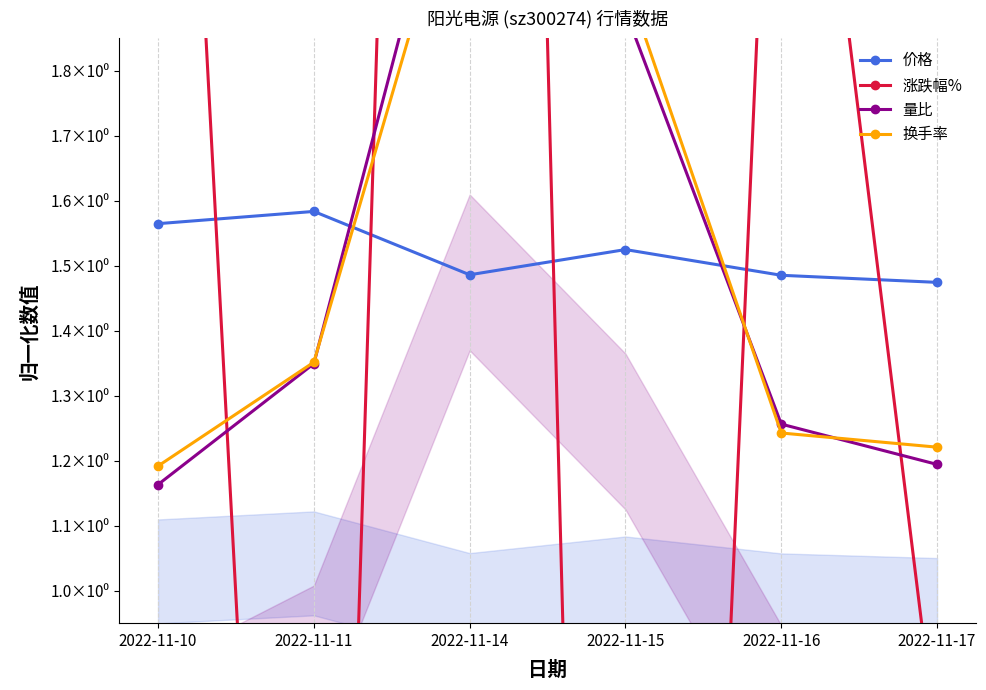

Reading left to right, extract all data points from this chart.

价格: 2022-11-10=1.6	2022-11-11=1.6	2022-11-14=1.5	2022-11-15=1.5	2022-11-16=1.5	2022-11-17=1.5
涨跌幅%: 2022-11-10=3.2	2022-11-11=-1.2	2022-11-14=6.4	2022-11-15=-2.7	2022-11-16=2.7	2022-11-17=0.8
量比: 2022-11-10=1.2	2022-11-11=1.3	2022-11-14=2.3	2022-11-15=1.9	2022-11-16=1.3	2022-11-17=1.2
换手率: 2022-11-10=1.2	2022-11-11=1.4	2022-11-14=2.2	2022-11-15=1.9	2022-11-16=1.2	2022-11-17=1.2